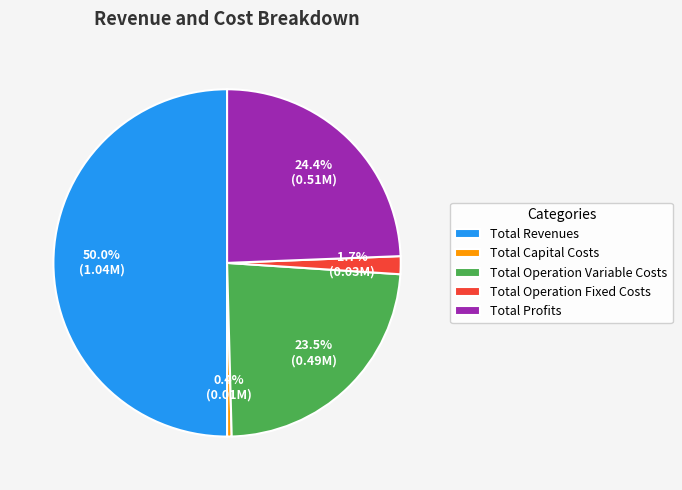

To the nearest percent, what is the difference between the Total Operation Fixed Costs and Total Capital Costs slice percentages?

1%